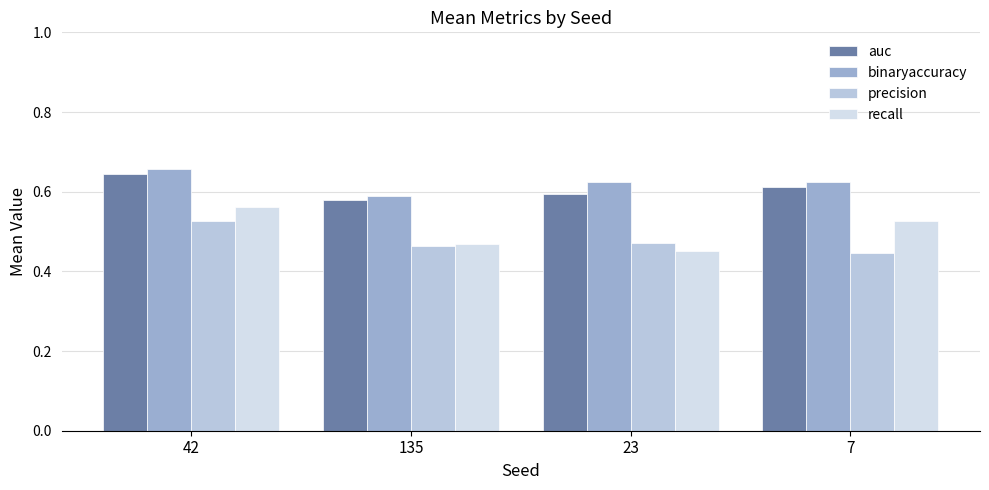

Count the number of categories in the chart.

4